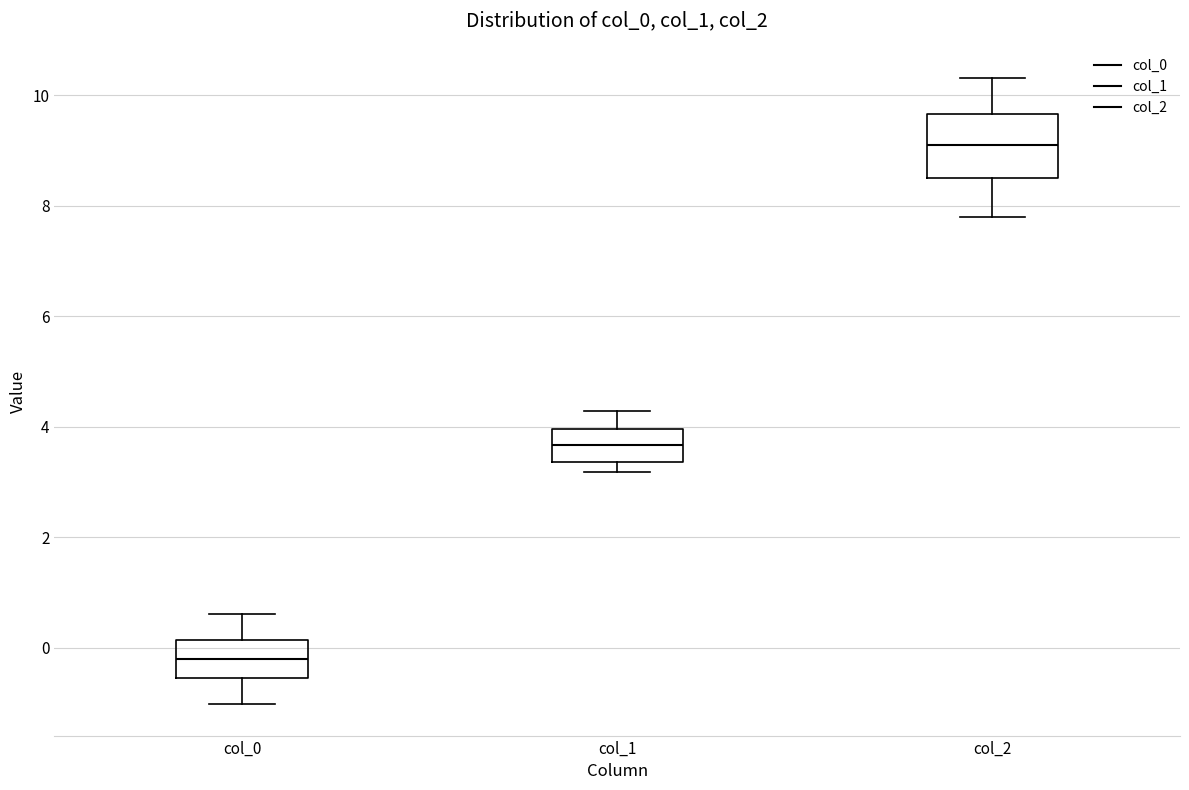

Which box has the highest median line?

col_2